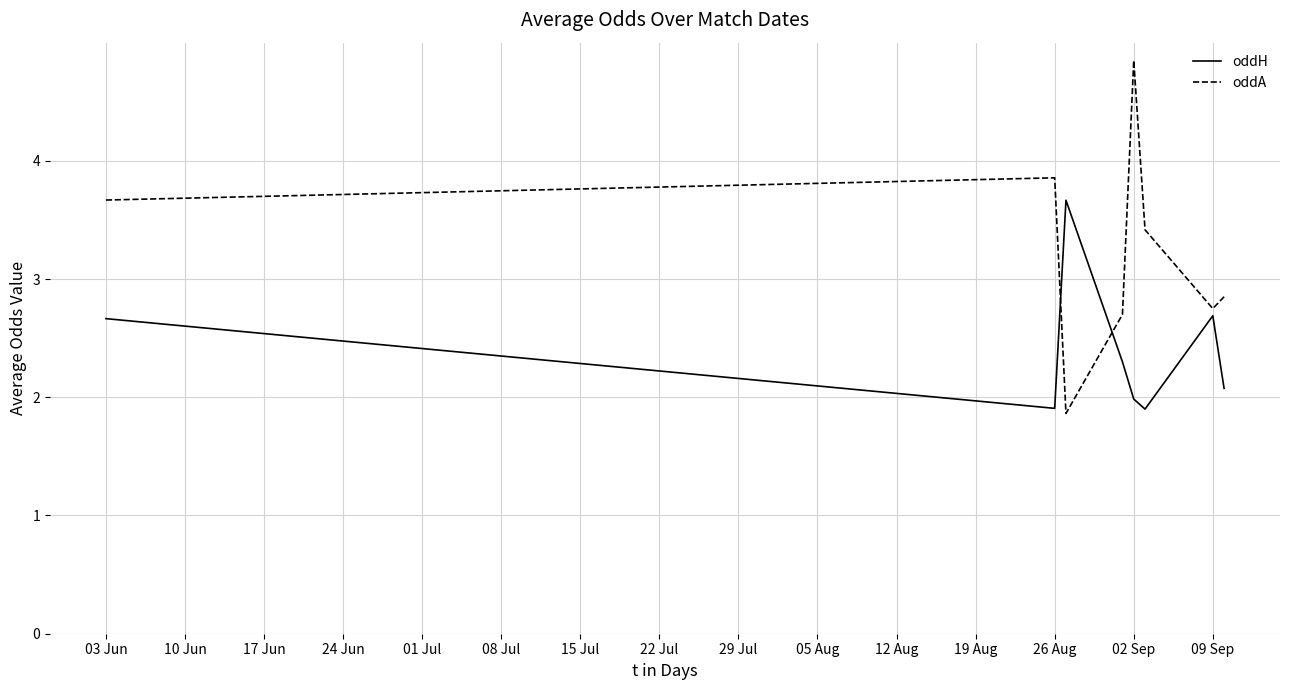

After their last crossing, which series has the higher values: oddH or oddA?

oddA